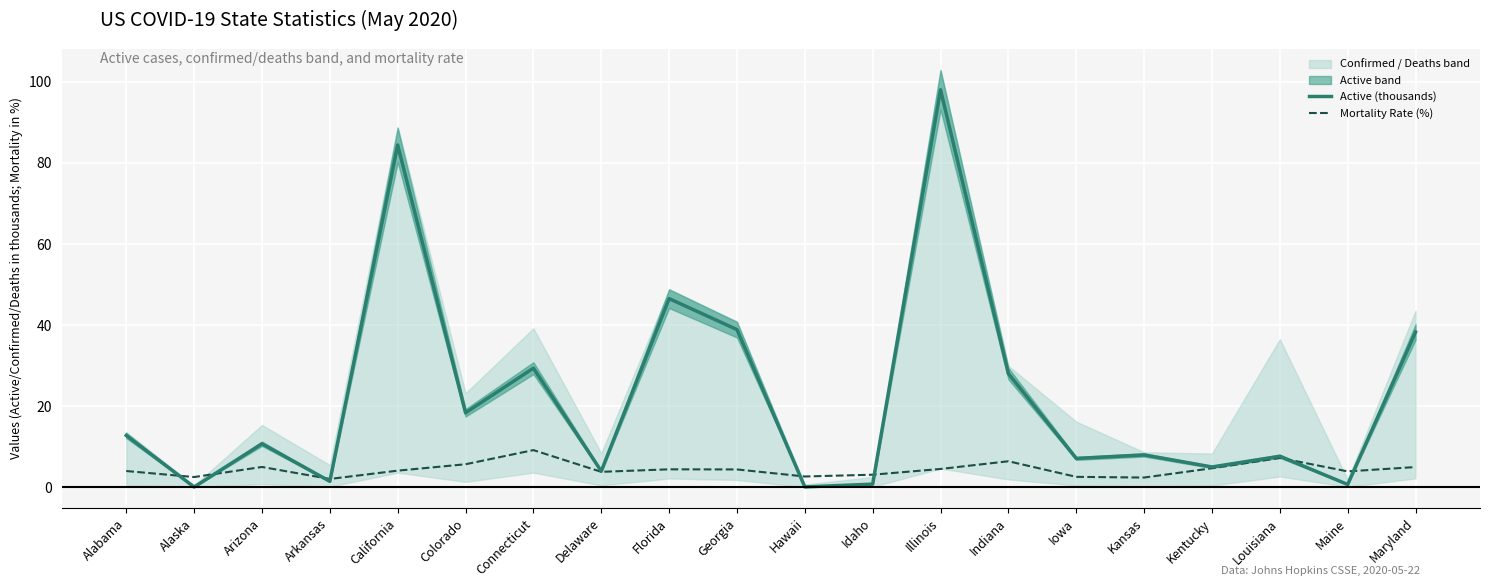

What position from the right is Georgia?

11